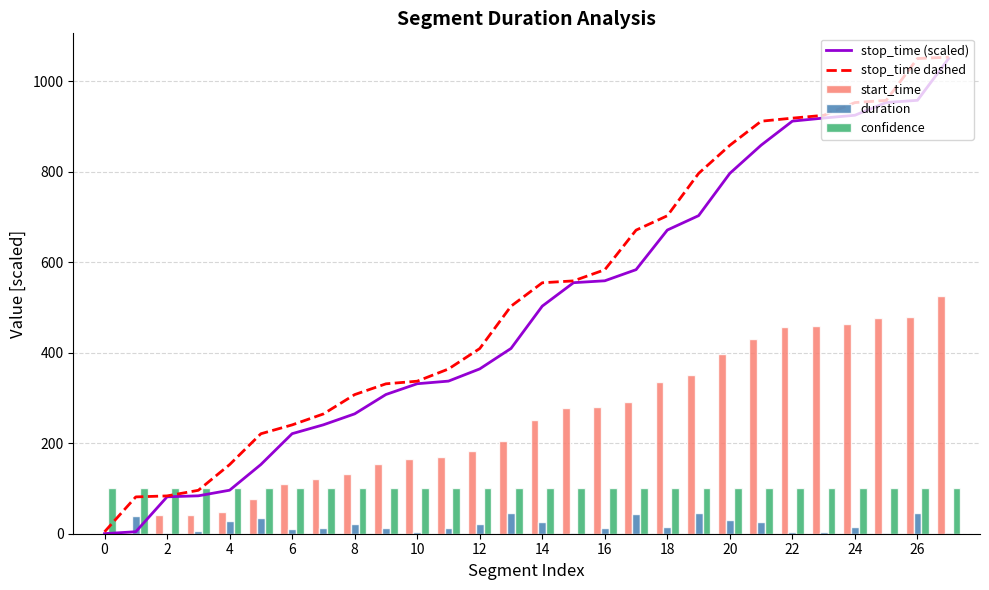

What is the sum of all start_time values?

6923.7